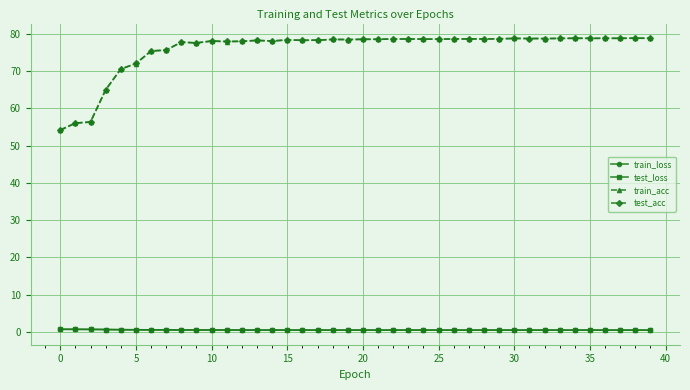

What is the lowest value of the test_acc series?

54.1